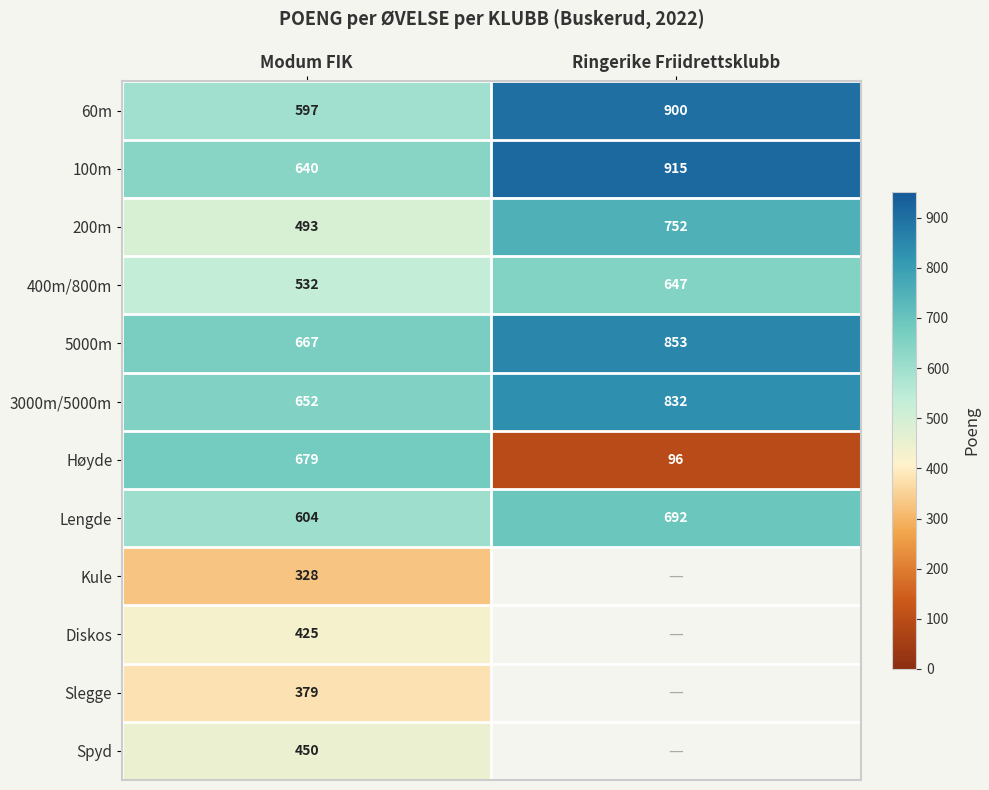

Count the 400m/800m values in the range 532 to 647.

2